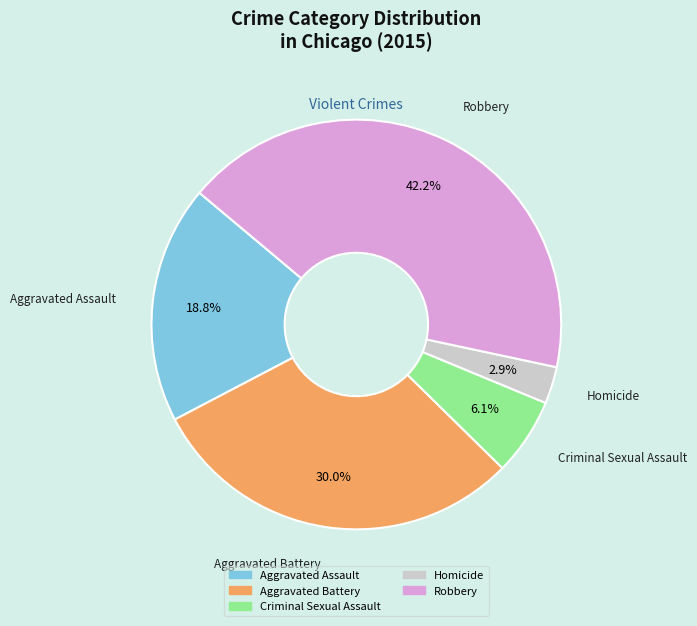

Is Homicide the majority of the pie?

No